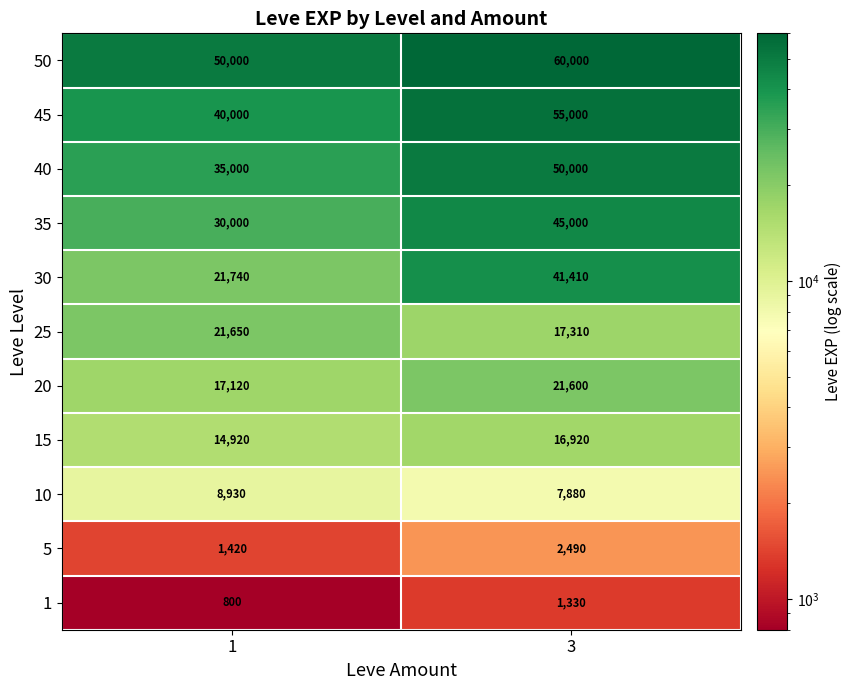

What is the spread (max minus min) of values at 3?

58670